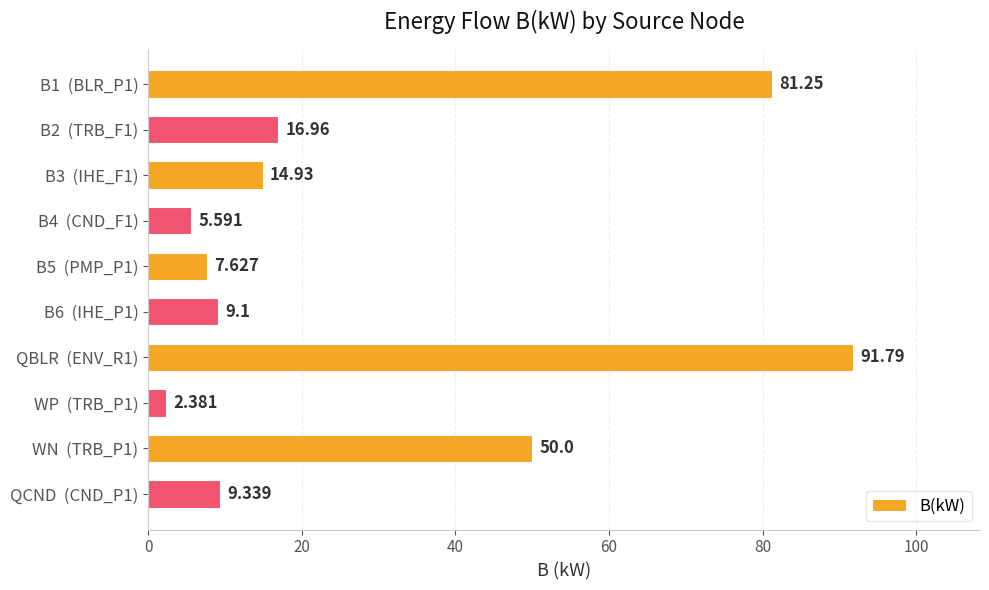

What is the minimum value shown in the chart?

2.4